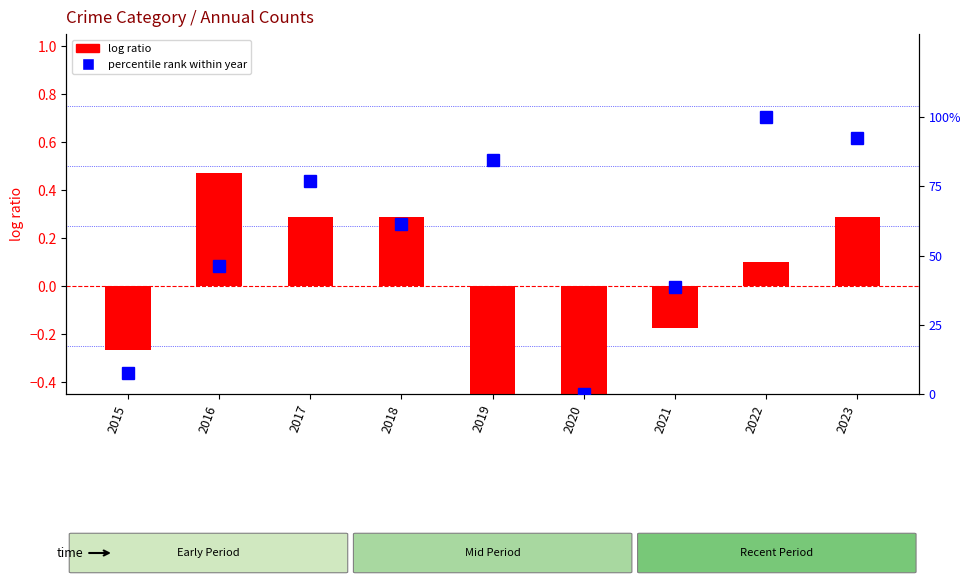

Rank the series at 2019 from highest to lowest value.

percentile rank within year, log ratio